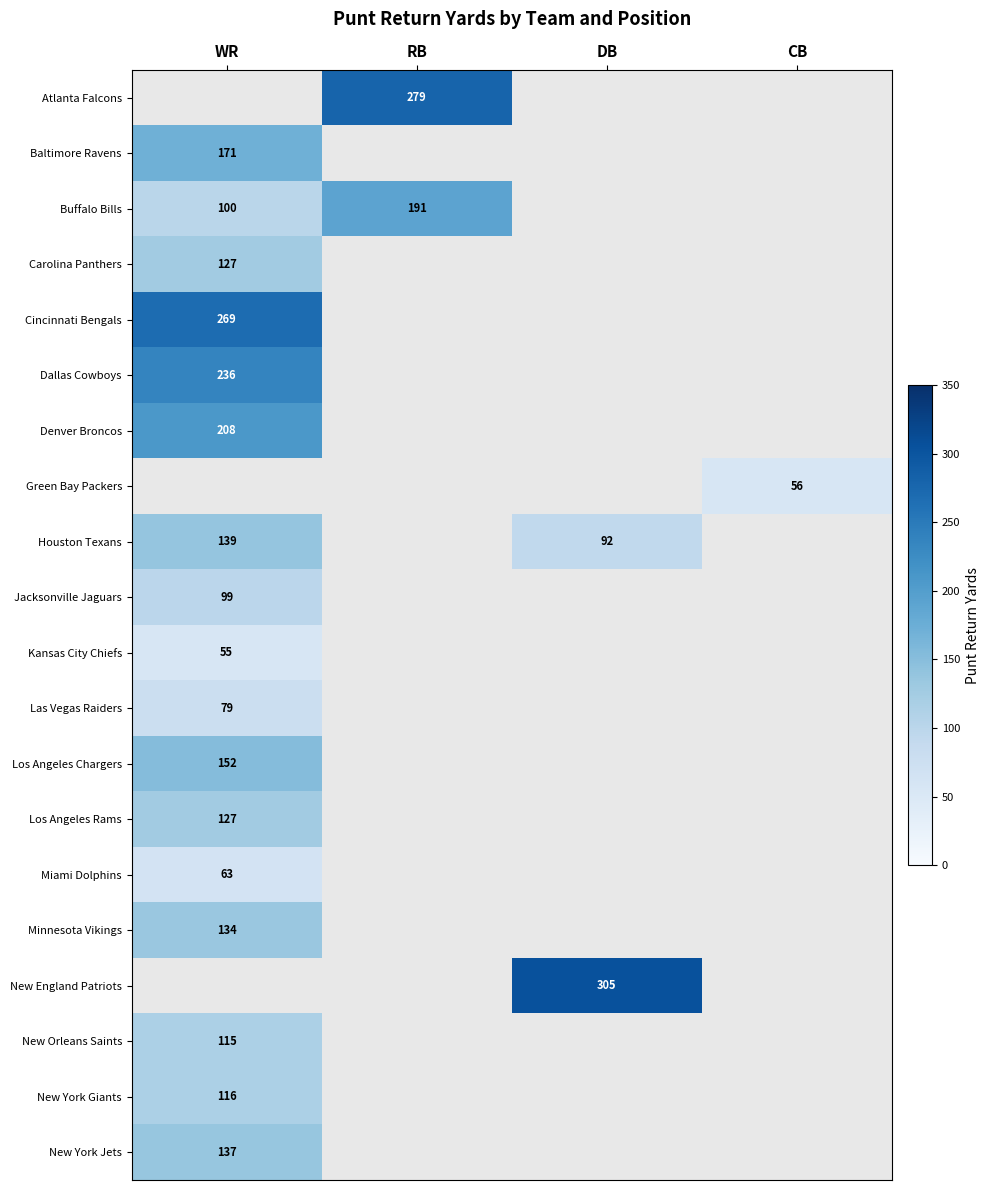

True or false: Los Angeles Chargers has a value of 50 at WR.

False